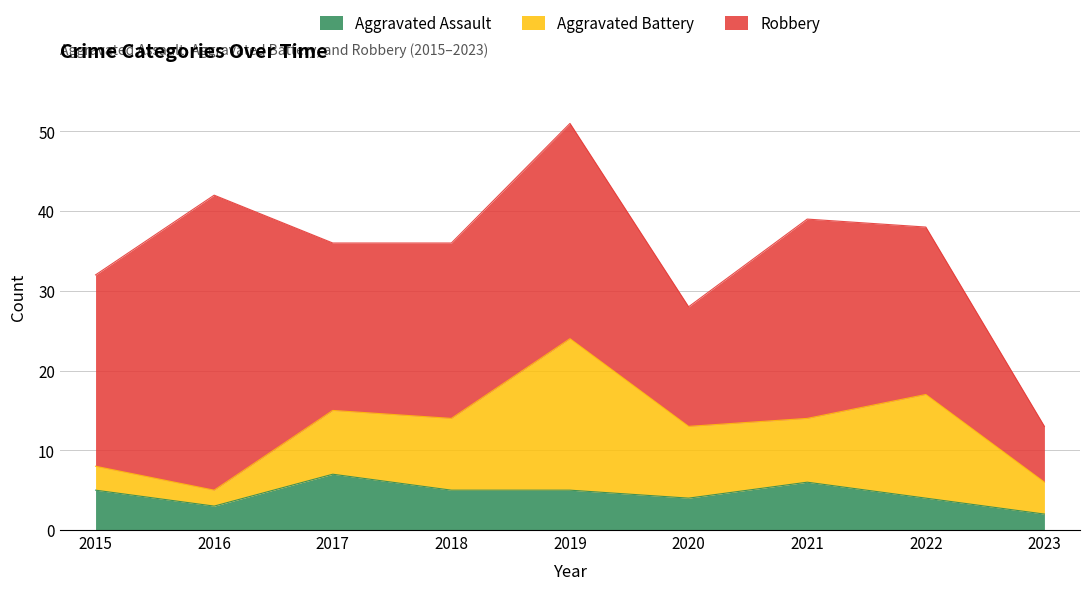

What is the value of the Robbery point at the 3rd from the left?

21